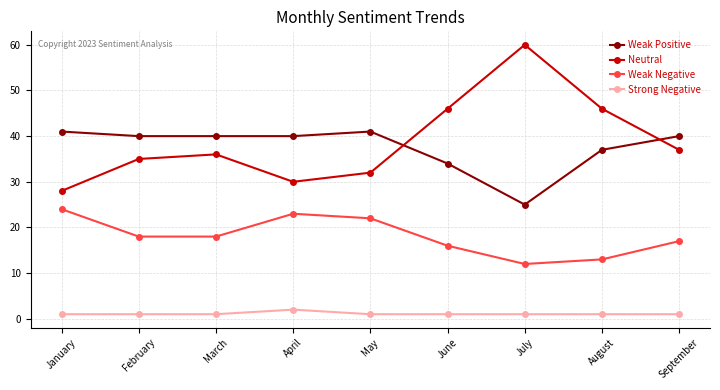

What is the lowest value of the Neutral series?

28